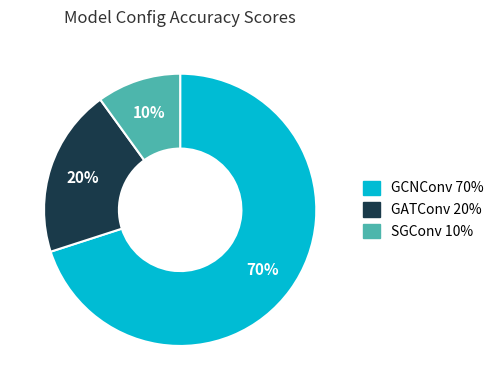

Is there a majority slice in this chart?

Yes